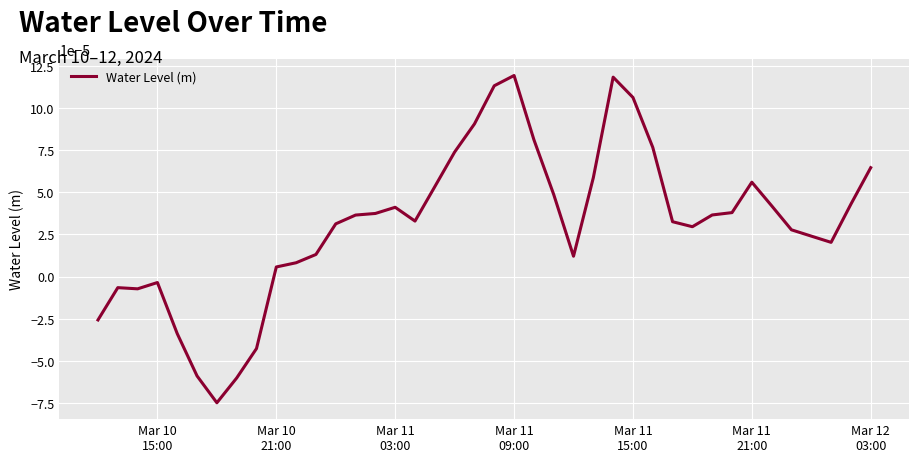

Does the chart display data point markers on the line(s)?

No